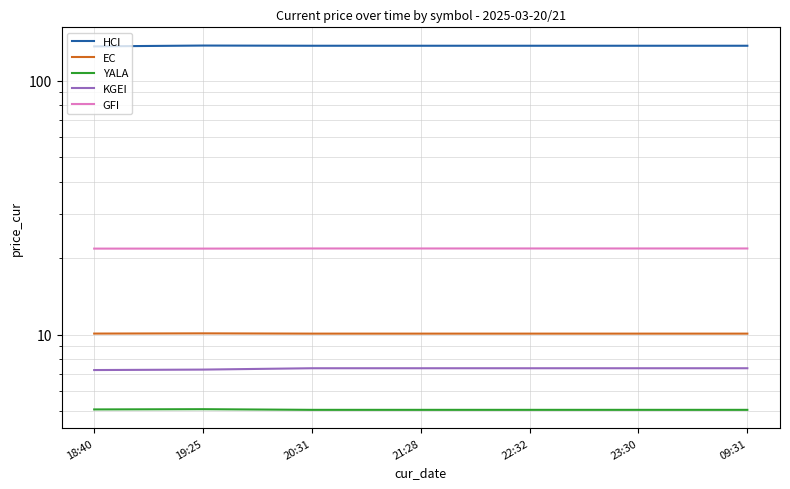

The value of KGEI at 21:28 is 7.4. True or false?

True